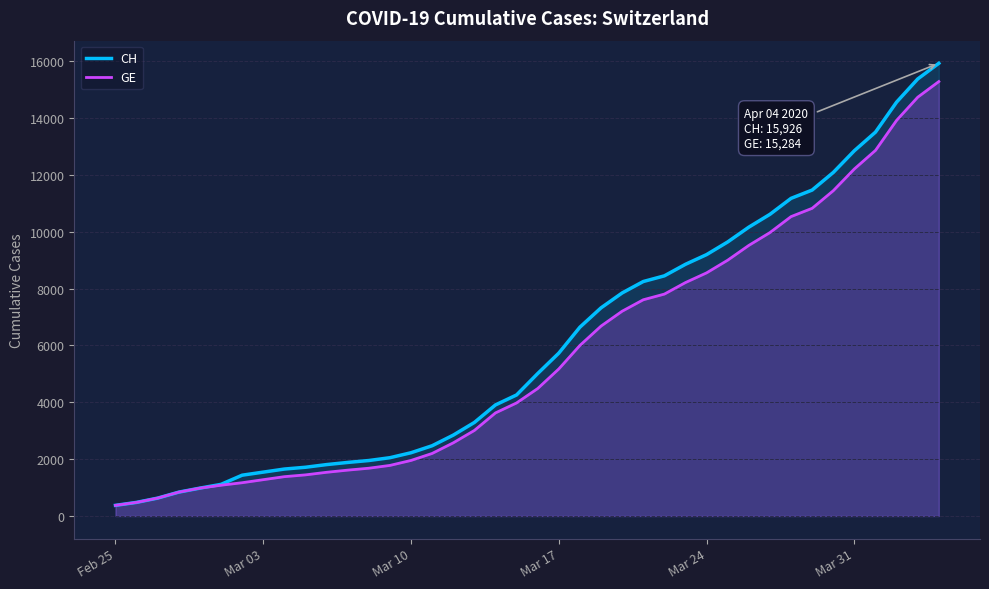

Which series has the largest range (max minus min)?

CH